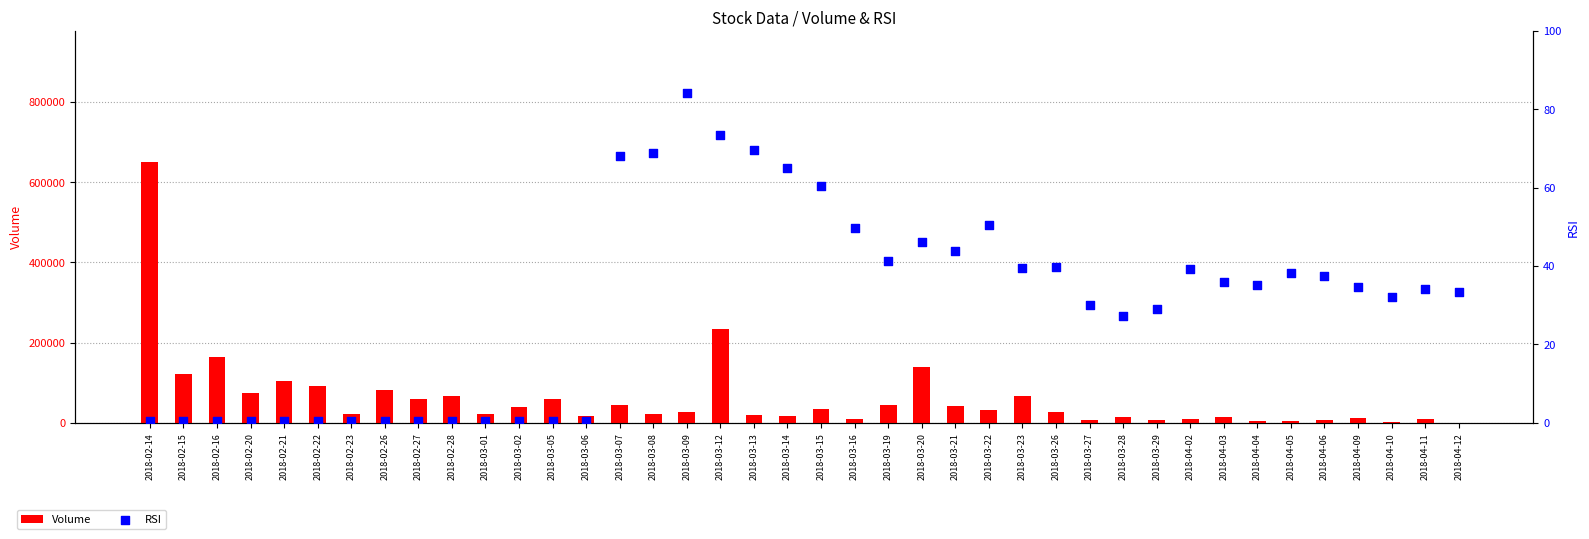

What are all the series names shown in the legend?

Volume, RSI